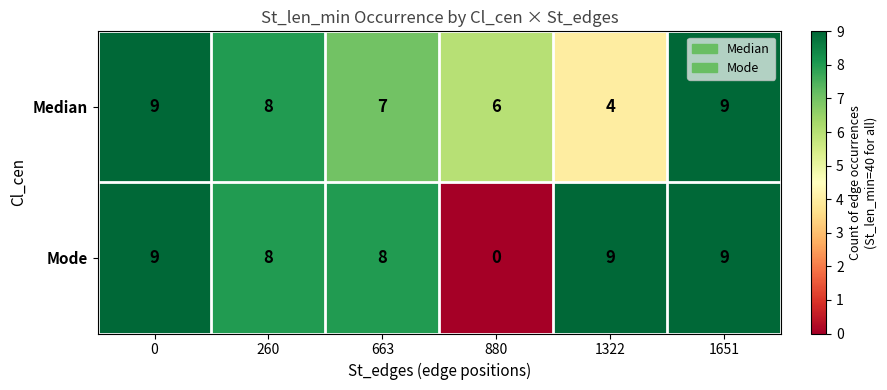

Reading left to right, what are all the values shown in this chart?

Median: 9	8	7	6	4	9
Mode: 9	8	8	0	9	9